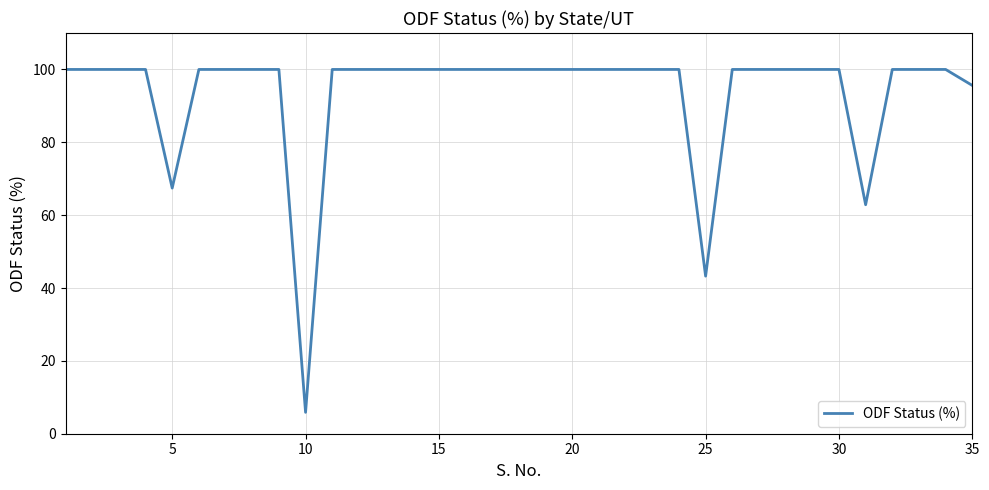

What is the minimum value shown in the chart?

5.9